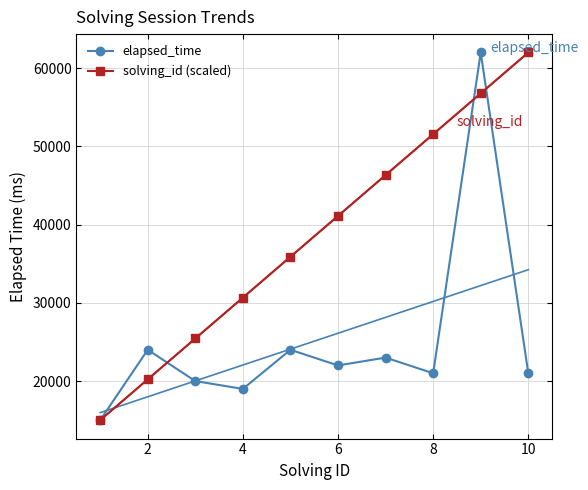

True or false: solving_id (scaled) has more than 1 points higher than both neighbors.

False